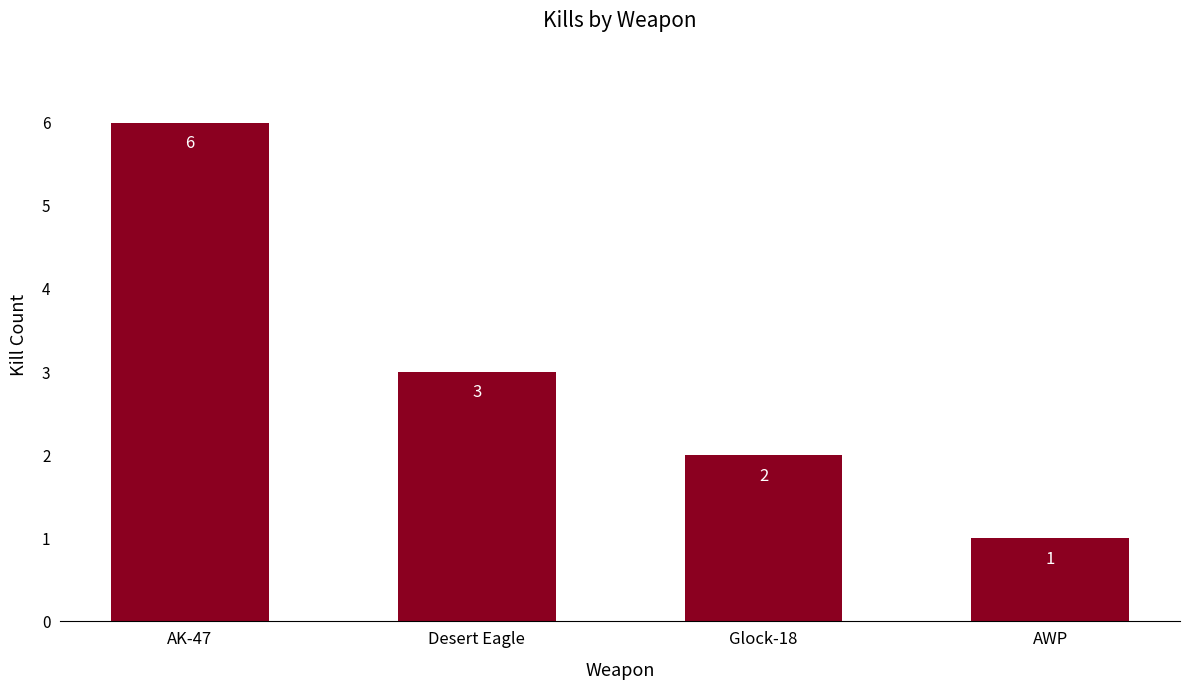

What is the label of the 2nd bar from the left?

Desert Eagle